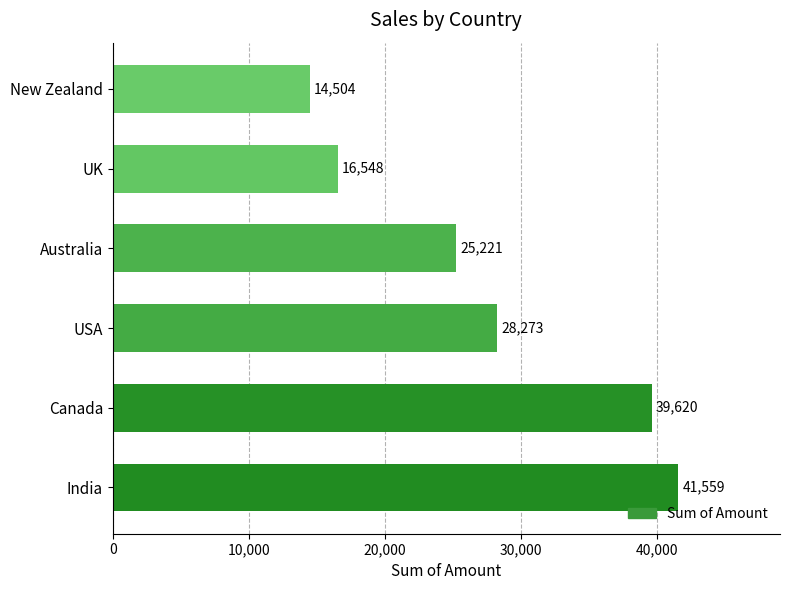

List the labels in order of value, smallest first.

New Zealand, UK, Australia, USA, Canada, India